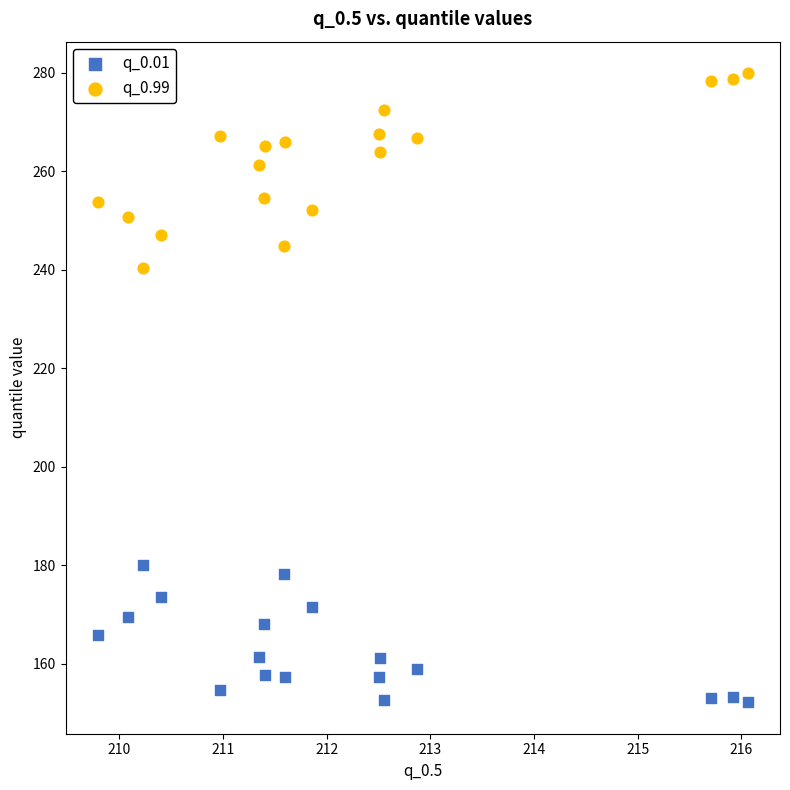

Across all data points, what is the range of X values (max minus min)?

6.3